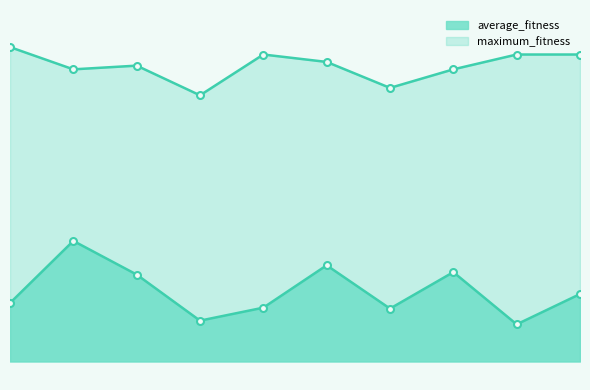

True or false: average_fitness has more than 0 points higher than both neighbors.

True